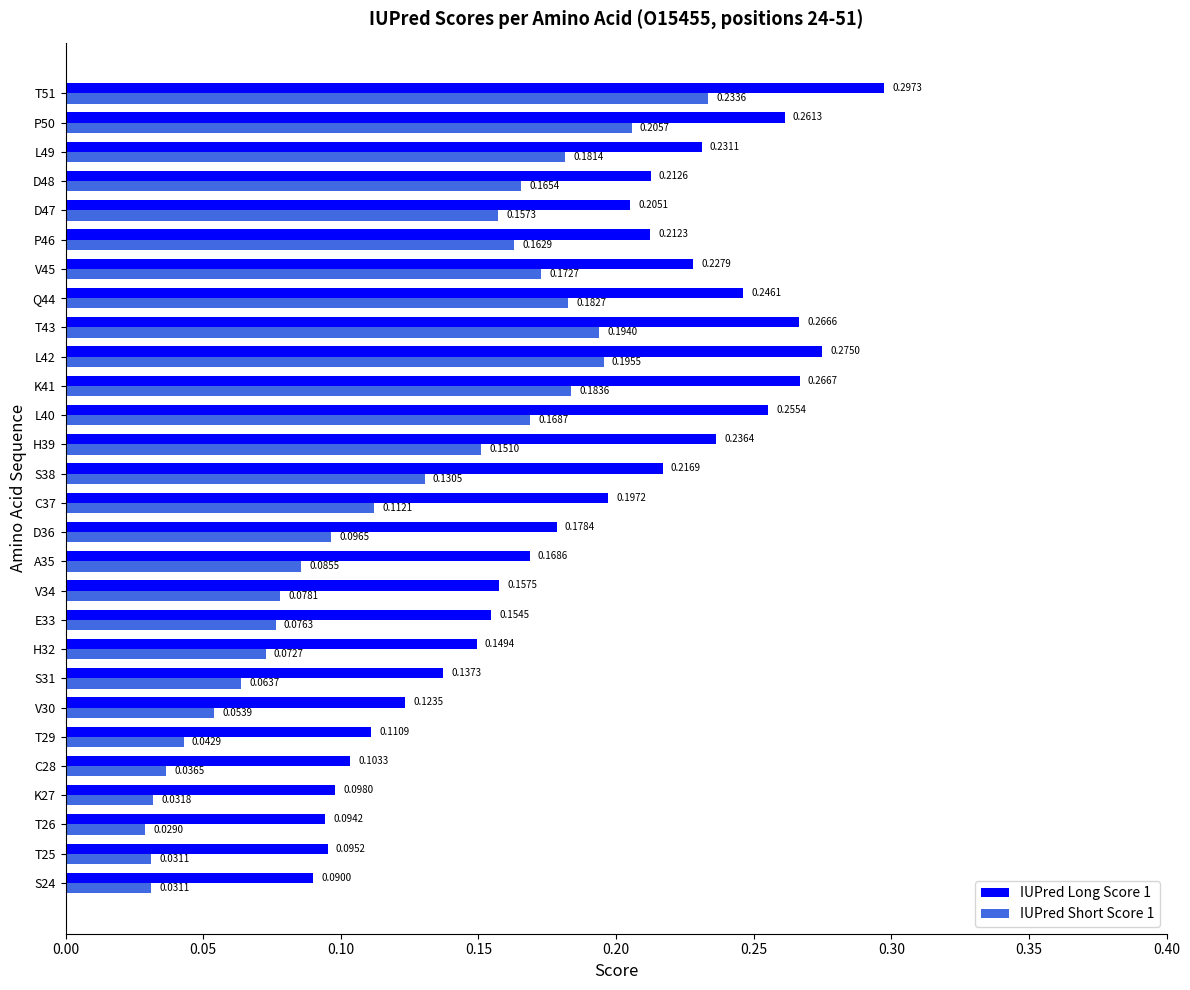

Which series has the largest total across all categories?

IUPred Long Score 1